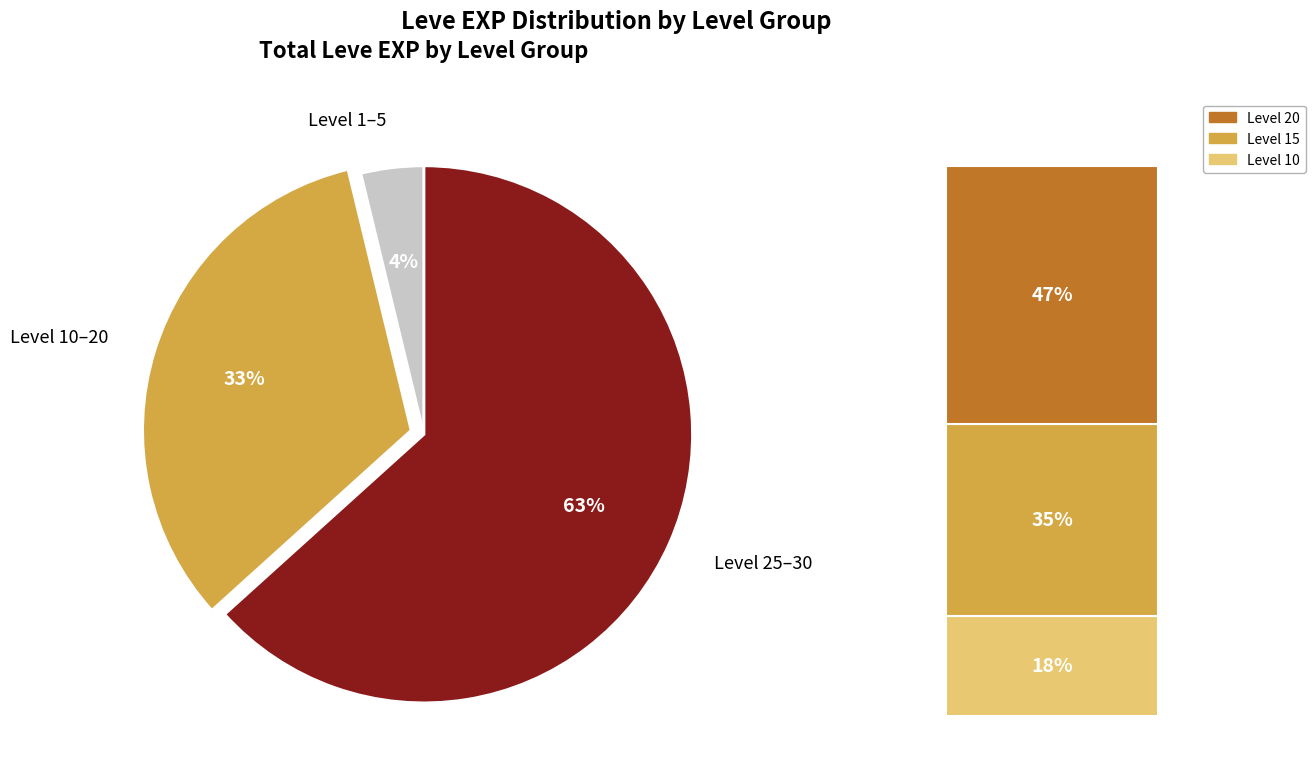

What is the smallest slice in the pie chart?

Level 1–5